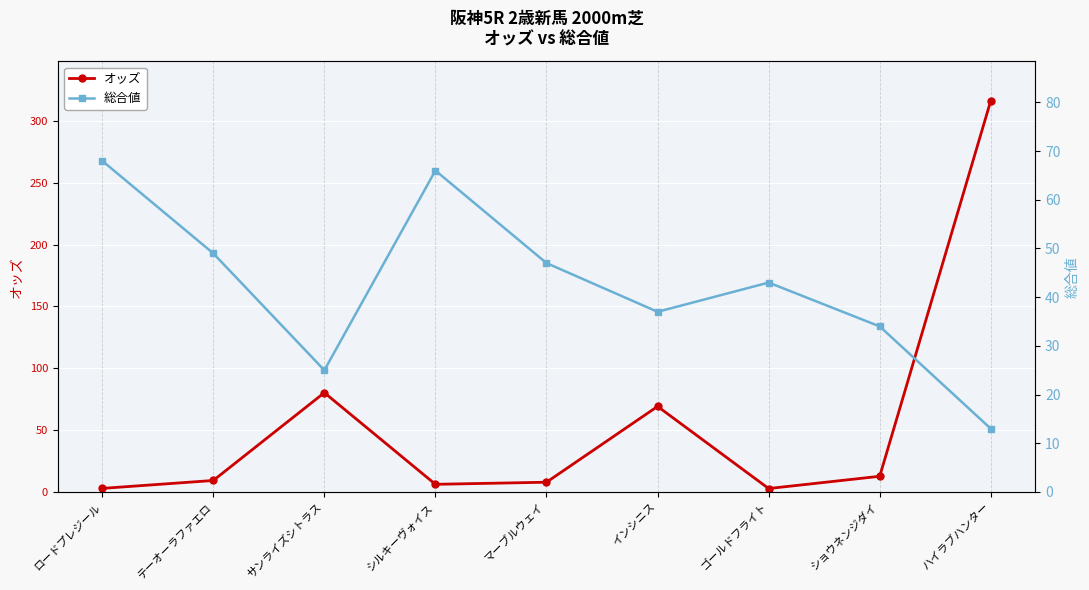

Which series ends up on top after the final intersection of オッズ and 総合値?

オッズ